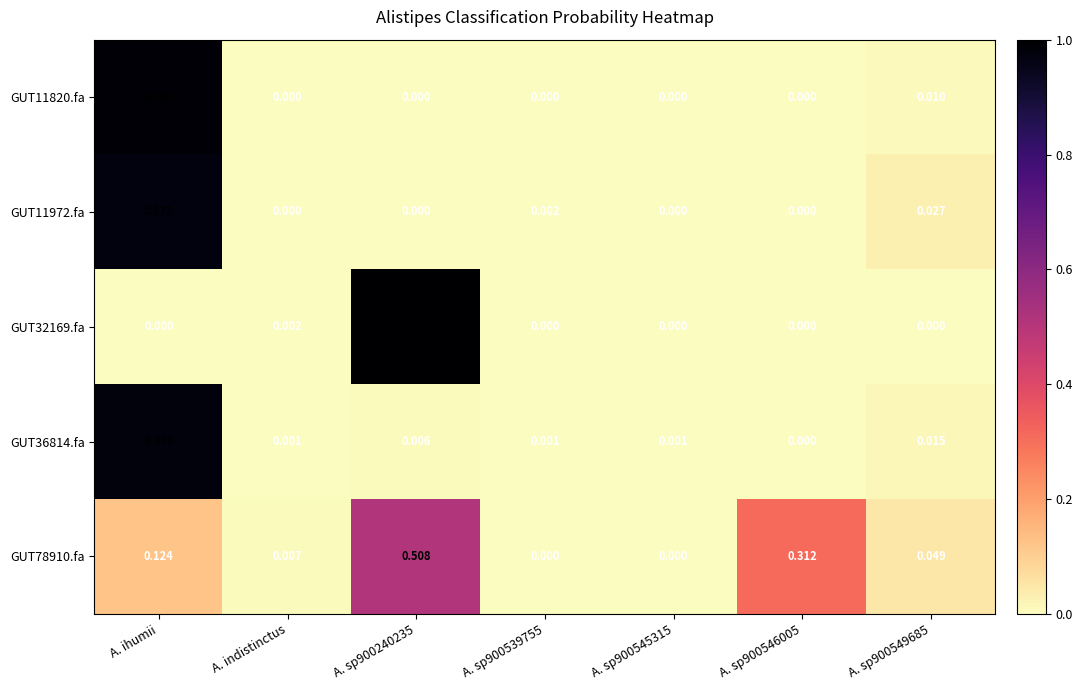

Which category has the highest value in the GUT36814.fa series?

A. ihumii